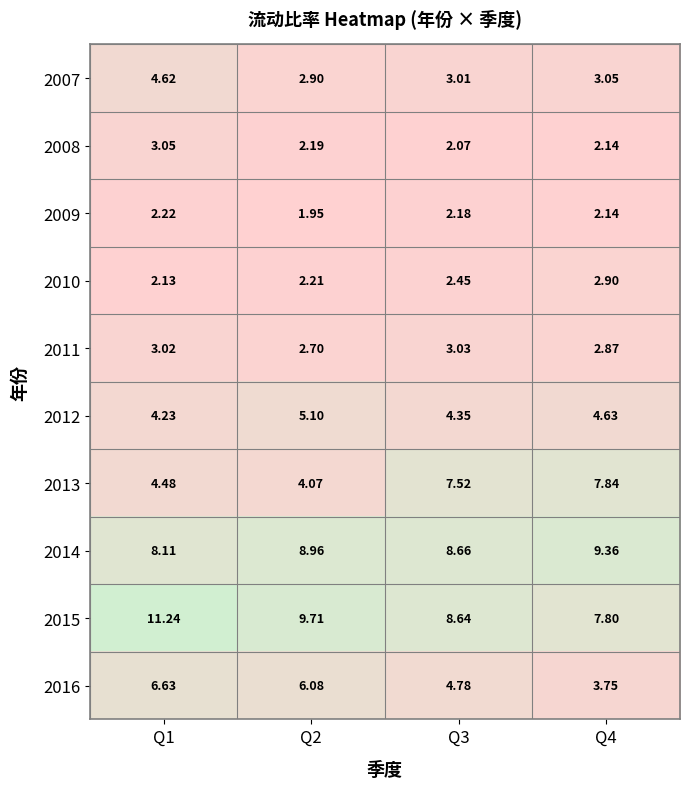

Is the value of 2013 at Q2 greater than the value of 2011 at Q3?

Yes